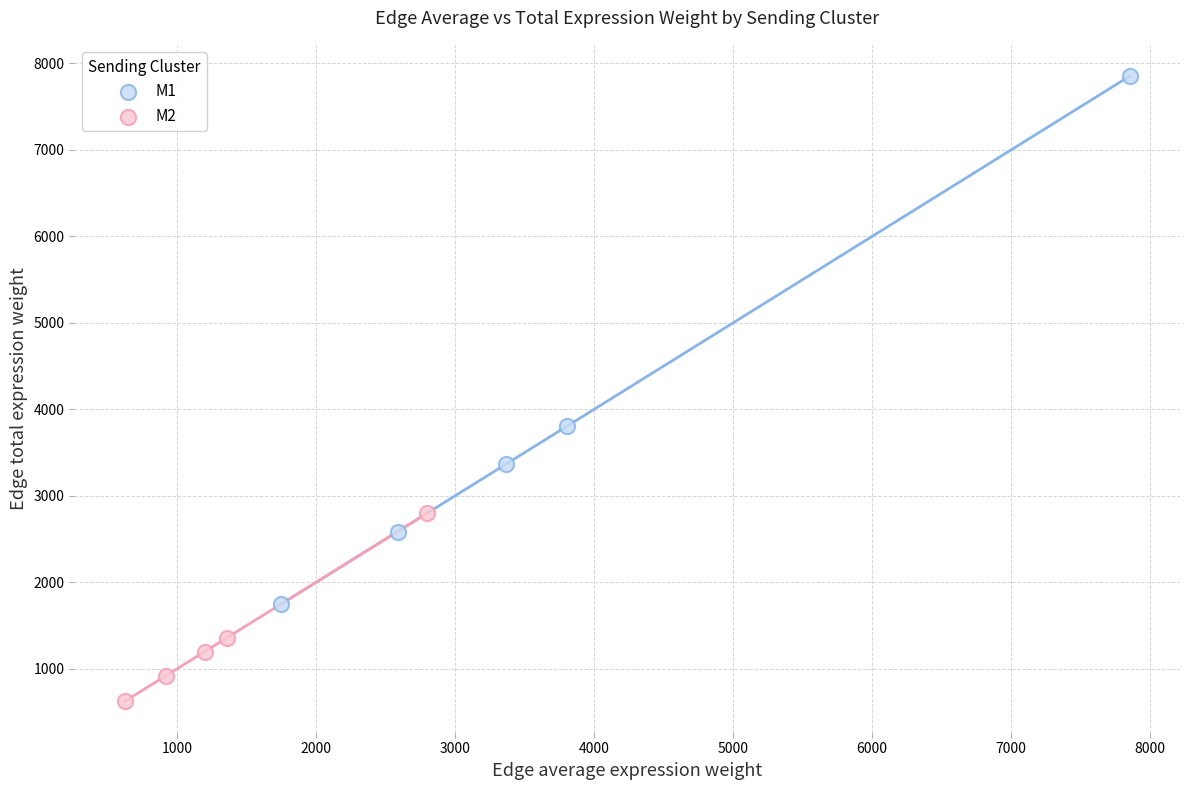

Which series has the widest spread of Y values?

M1